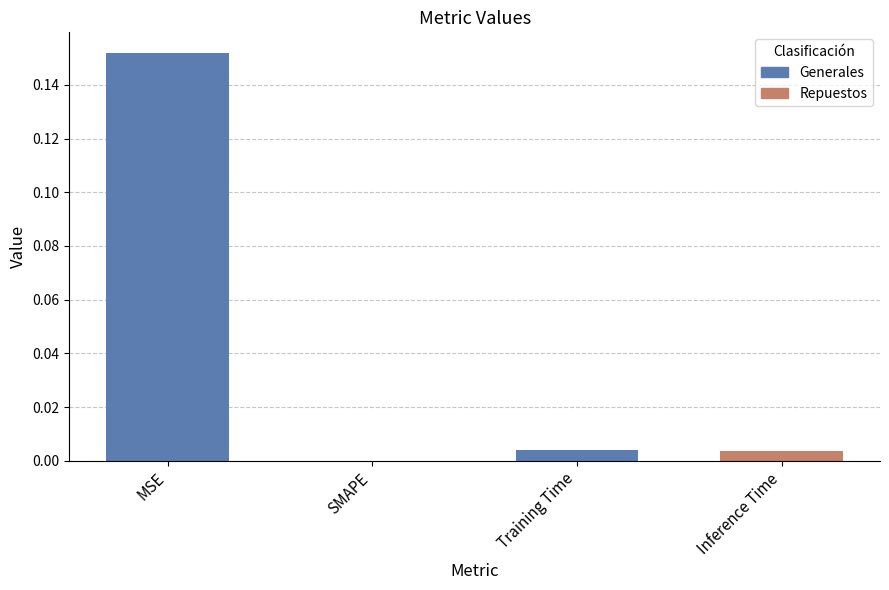

True or false: the data shows 0.0 at Training Time.

True